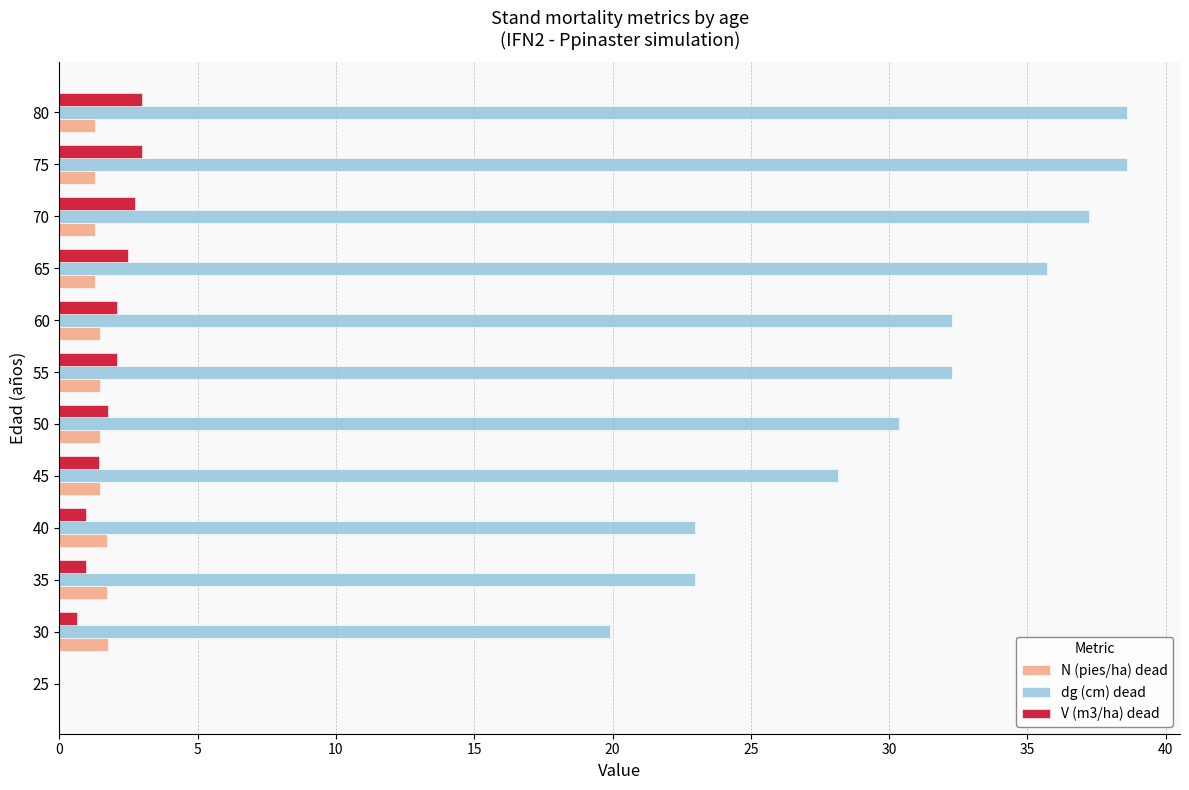

What is the sum of the V (m3/ha) dead values at 65 and 75?

5.5